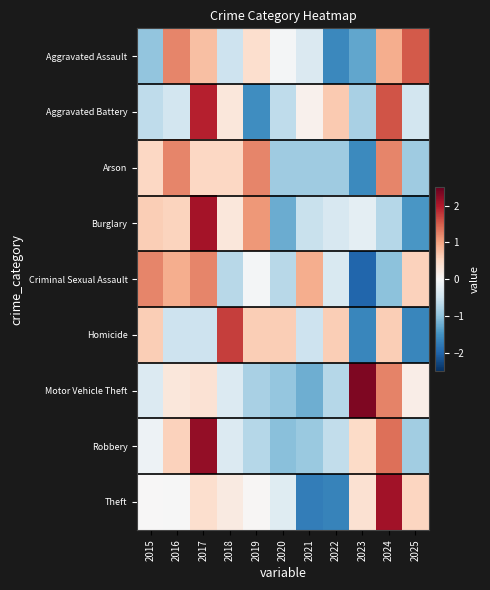

How many data points does each series have?

11